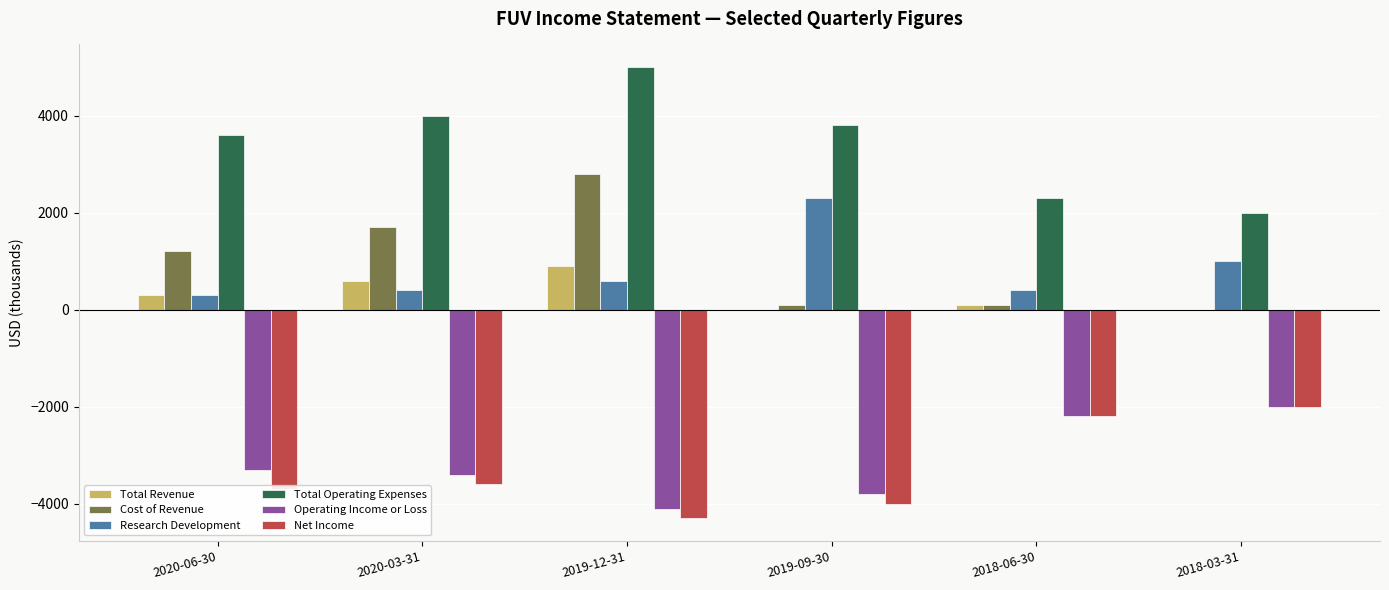

What is the sum of all Operating Income or Loss values?

-18800